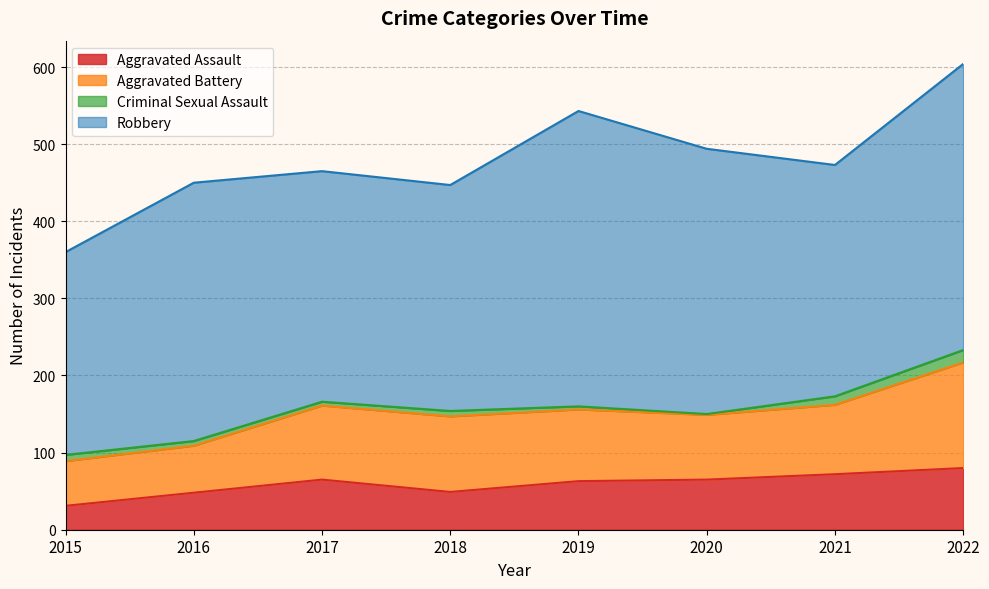

How many lines are shown in the chart?

4